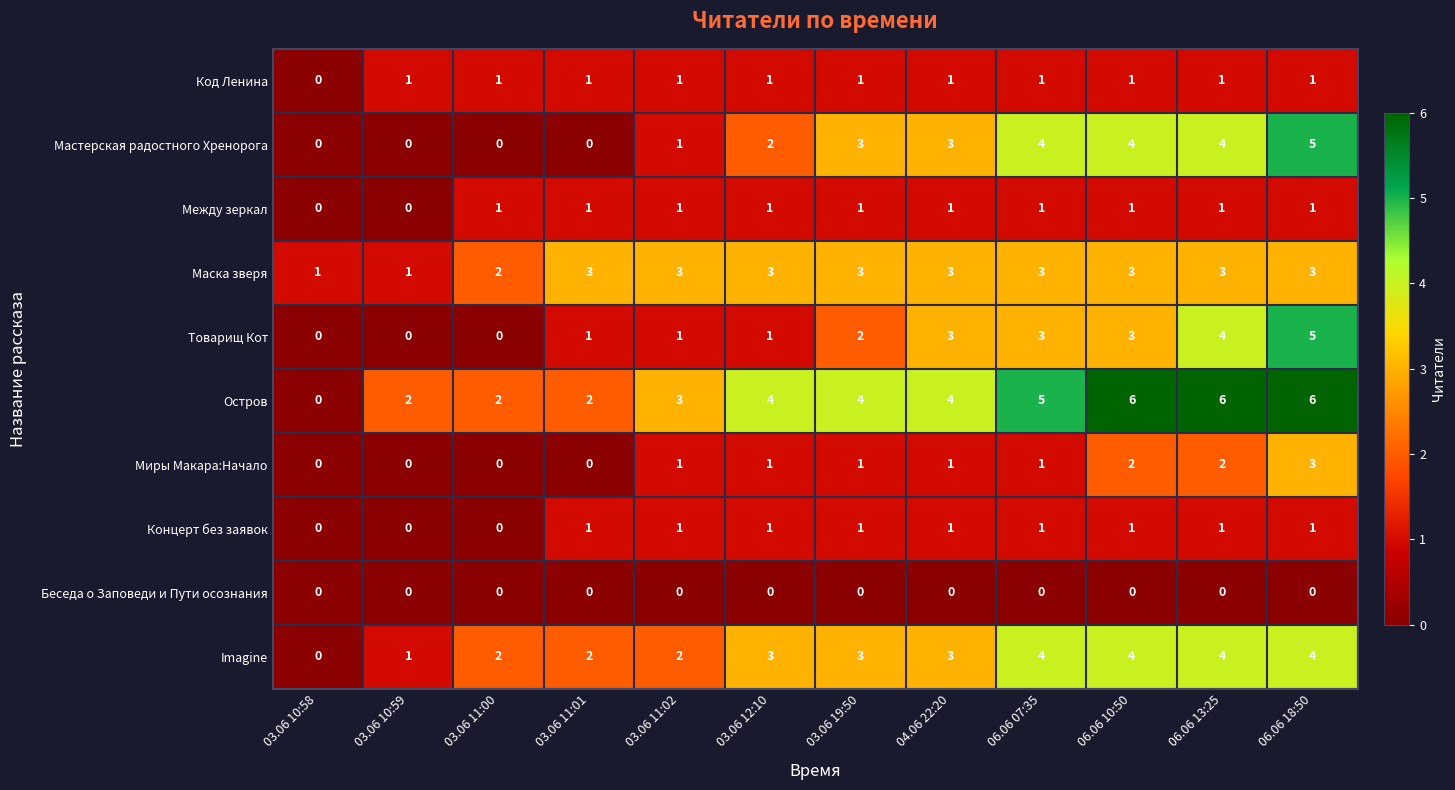

What is the sum of all Товарищ Кот values?

23